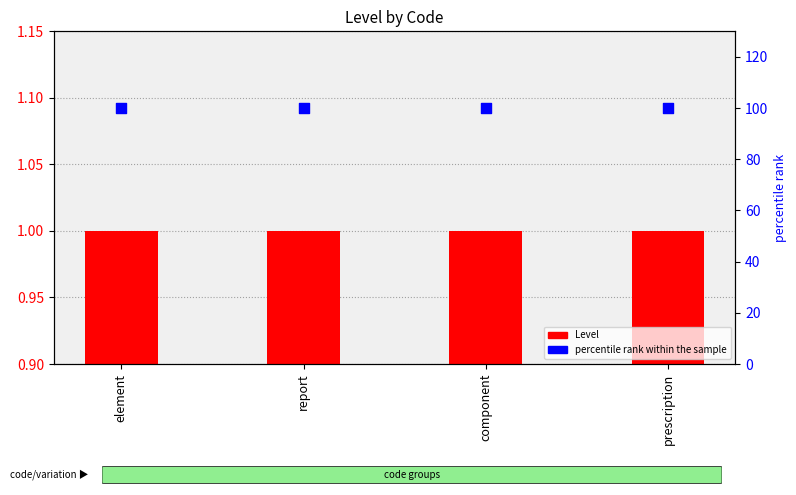

What are all the series names shown in the legend?

Level, percentile rank within the sample